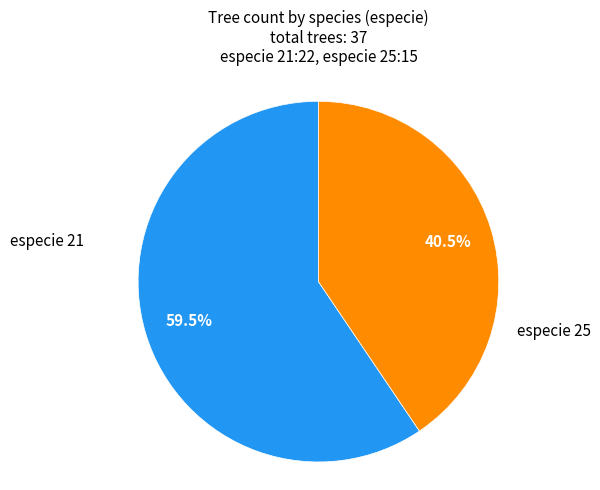

Does any single category account for the majority?

Yes